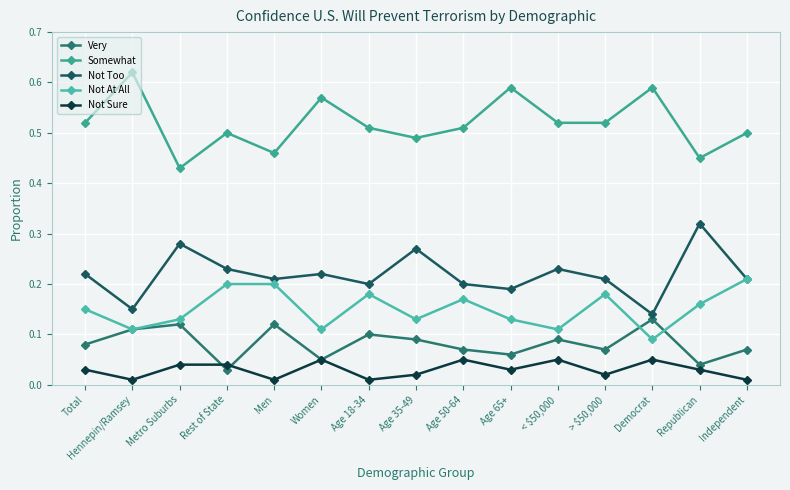

What is the difference between the second highest and second lowest values in the Not At All series?

0.1